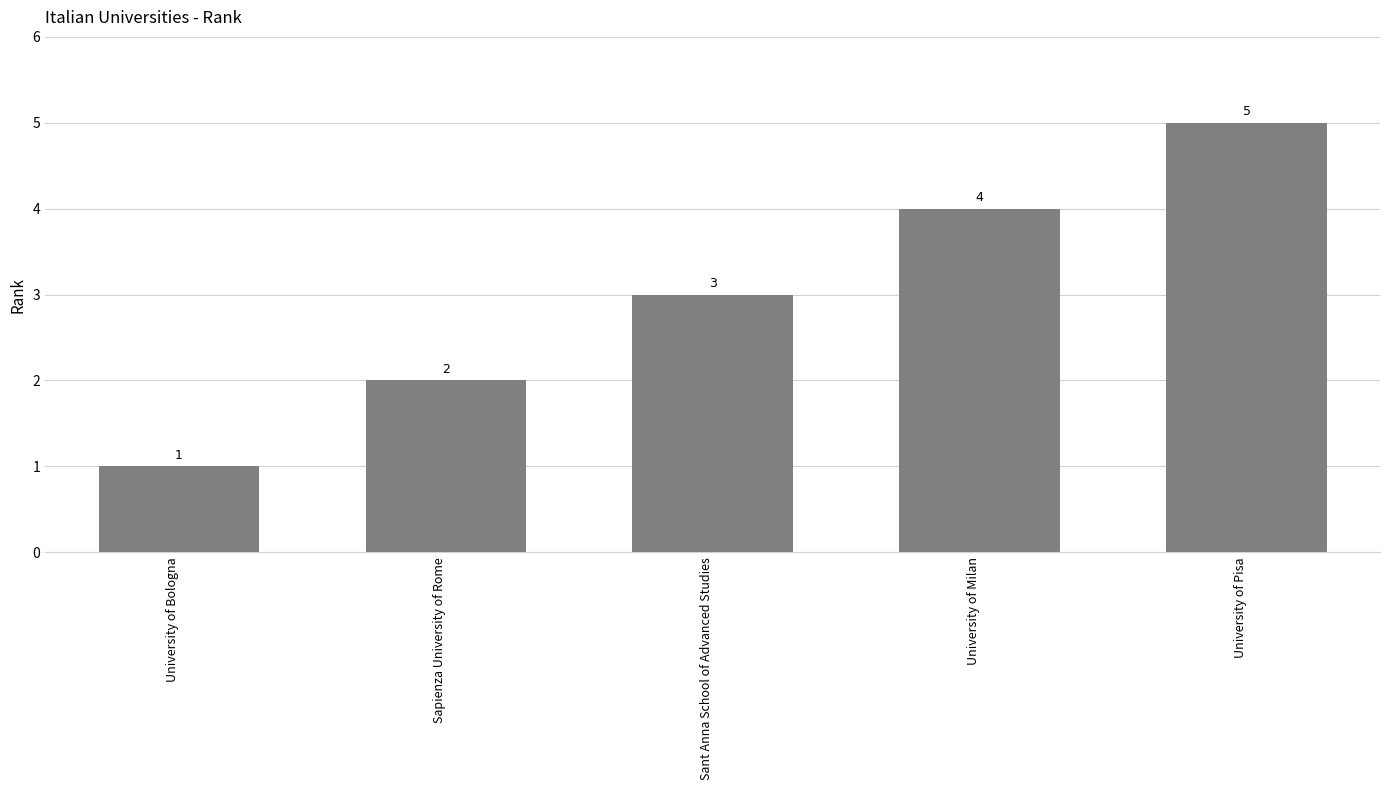

Does the chart contain any negative values?

No